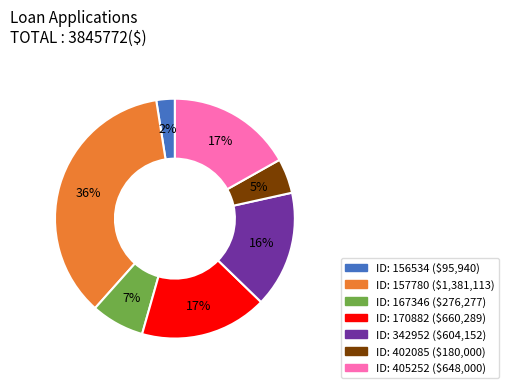

Does any single category account for the majority?

No